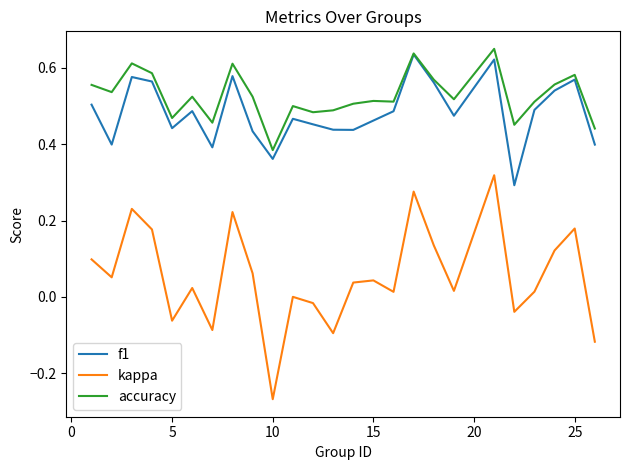

Which series has the largest total across all categories?

accuracy